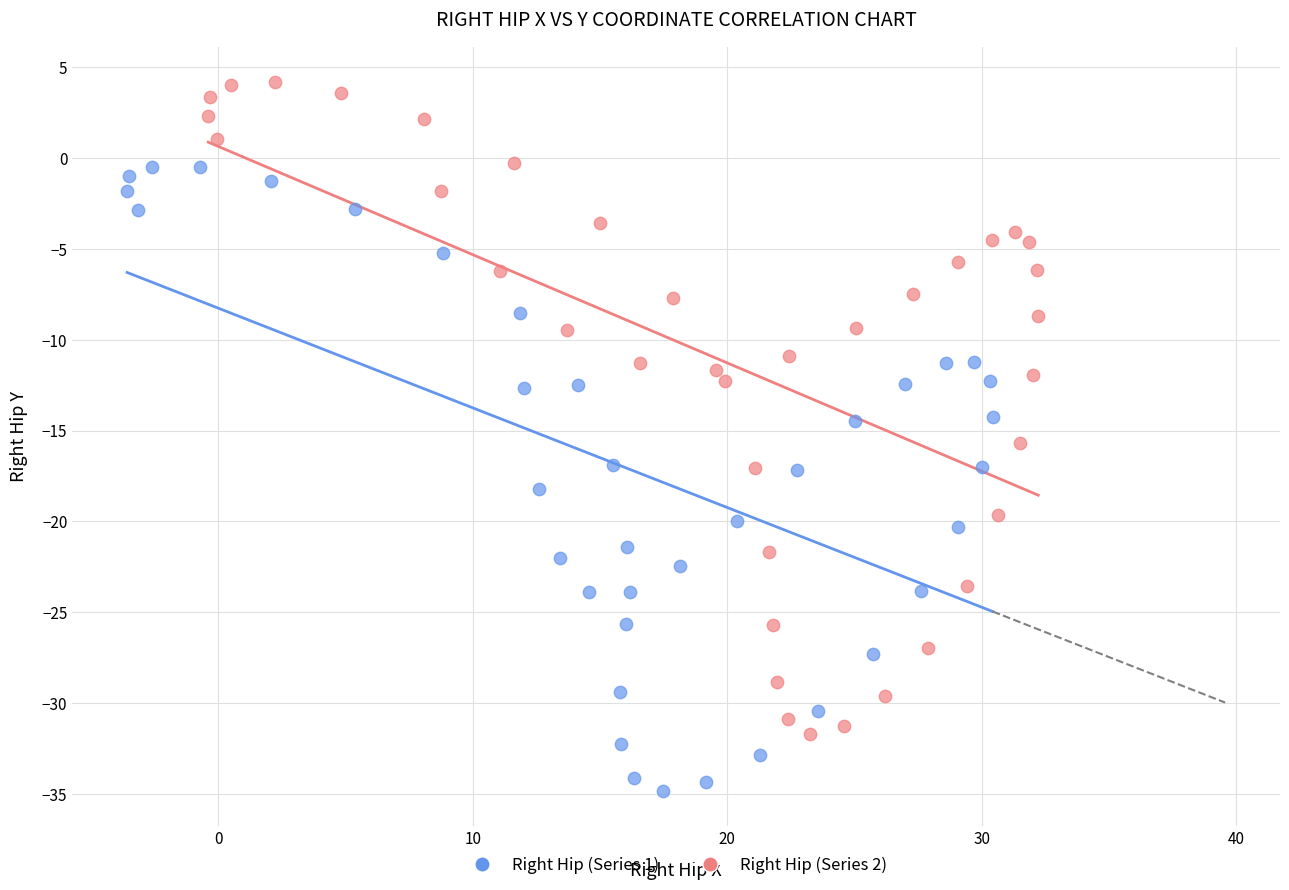

Which series has the widest spread of Y values?

Right Hip (Series 2)